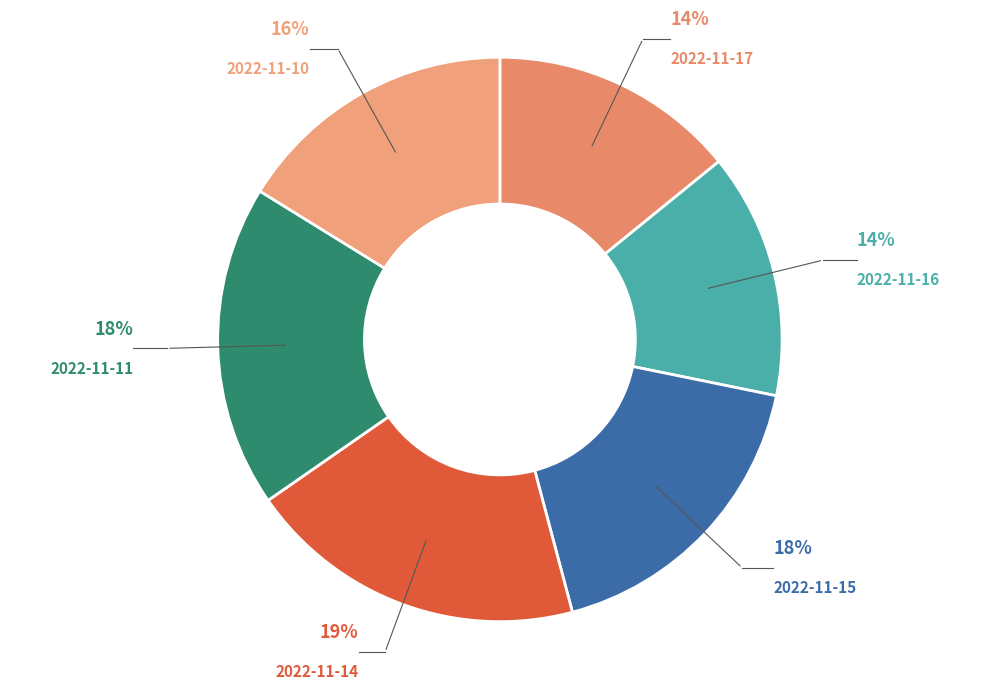

How many segments does this pie chart have?

6